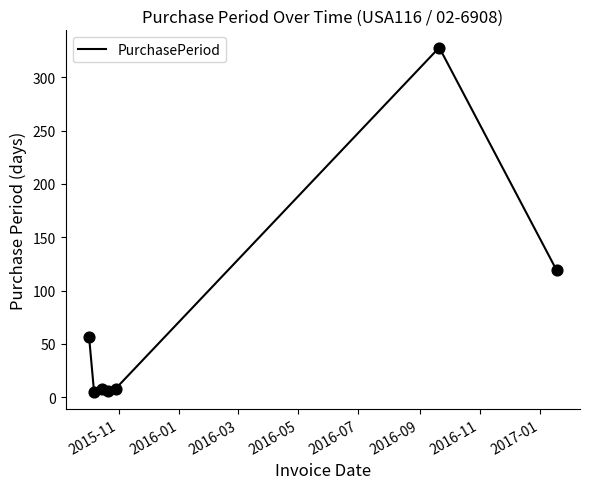

True or false: there are more than 0 points higher than both neighbors.

True